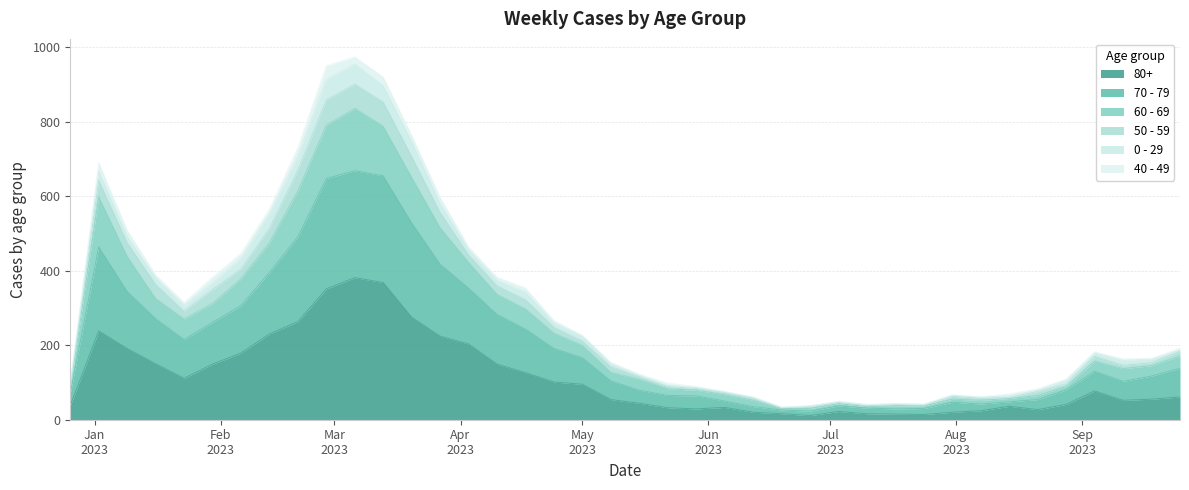

List the labels in order of 80+ value, largest first.

2023-03-06, 2023-03-13, 2023-02-27, 2023-03-20, 2023-02-20, 2023-01-02, 2023-02-13, 2023-03-27, 2023-04-03, 2023-01-09, 2023-02-06, 2023-01-16, 2023-01-30, 2023-04-10, 2023-04-17, 2023-01-23, 2023-04-24, 2023-05-01, 2023-09-04, 2023-09-25, 2023-09-18, 2023-05-08, 2023-09-11, 2023-05-15, 2023-08-28, 2022-12-26, 2023-08-14, 2023-06-05, 2023-05-22, 2023-05-29, 2023-08-21, 2023-08-07, 2023-07-03, 2023-06-12, 2023-07-31, 2023-06-19, 2023-07-10, 2023-07-17, 2023-07-24, 2023-06-26